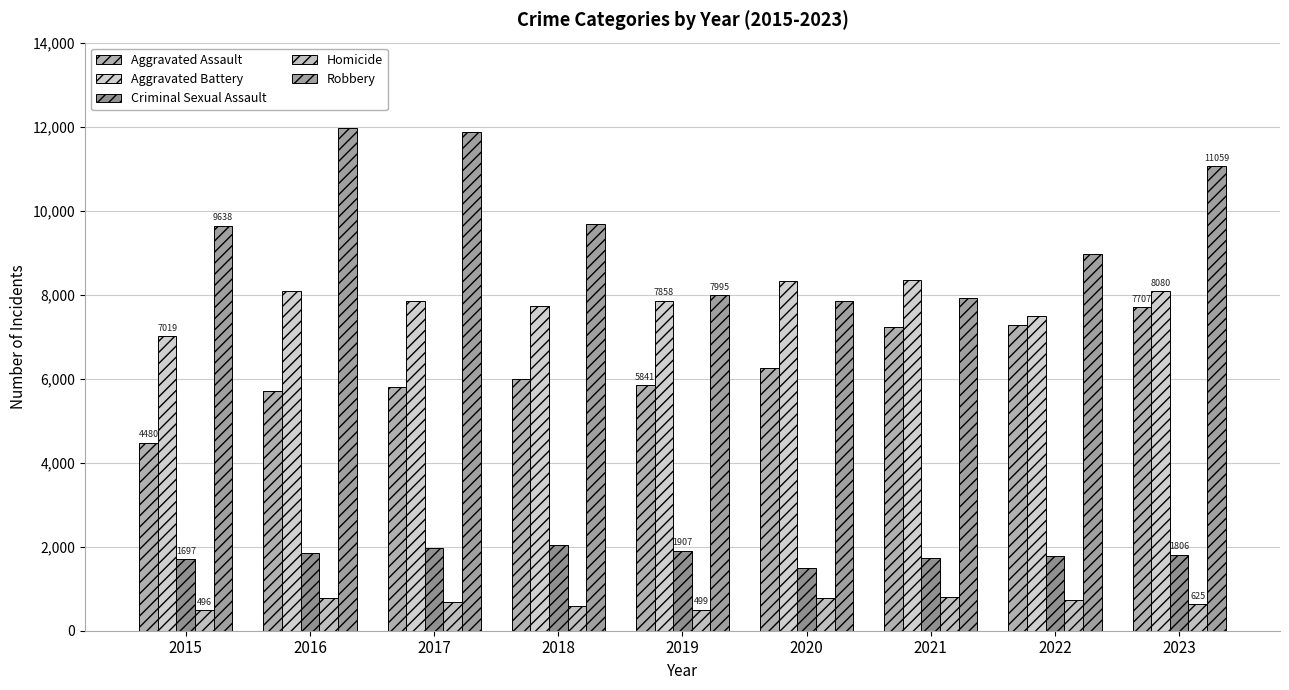

At 2016, list the series in order from smallest to largest.

Homicide, Criminal Sexual Assault, Aggravated Assault, Aggravated Battery, Robbery